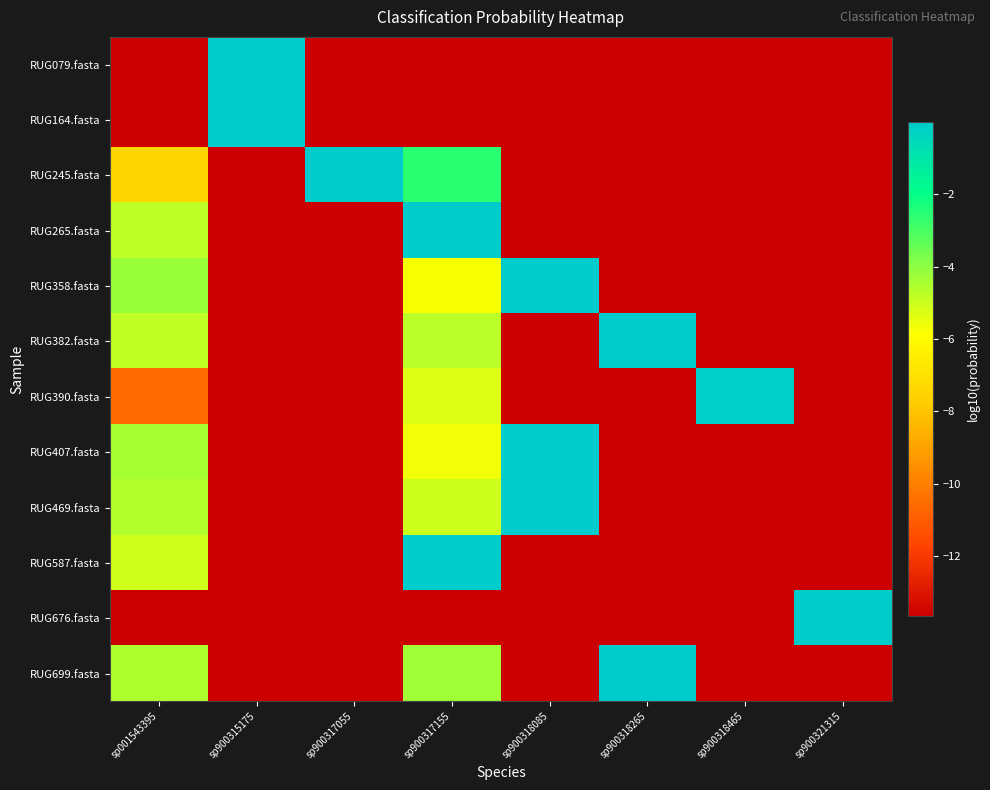

Reading left to right, extract all data points from this chart.

RUG079.fasta: sp001543395=-13.7	sp900315175=-0.0	sp900317055=-13.7	sp900317155=-13.7	sp900318085=-13.7	sp900318265=-13.7	sp900318465=-13.7	sp900321315=-13.7
RUG164.fasta: sp001543395=-13.7	sp900315175=-0.0	sp900317055=-13.7	sp900317155=-13.7	sp900318085=-13.7	sp900318265=-13.7	sp900318465=-13.7	sp900321315=-13.7
RUG245.fasta: sp001543395=-7.4	sp900315175=-13.7	sp900317055=-0.0	sp900317155=-2.6	sp900318085=-13.7	sp900318265=-13.7	sp900318465=-13.7	sp900321315=-13.7
RUG265.fasta: sp001543395=-4.8	sp900315175=-13.7	sp900317055=-13.7	sp900317155=-0.0	sp900318085=-13.7	sp900318265=-13.7	sp900318465=-13.7	sp900321315=-13.7
RUG358.fasta: sp001543395=-4.2	sp900315175=-13.7	sp900317055=-13.7	sp900317155=-5.7	sp900318085=-0.0	sp900318265=-13.7	sp900318465=-13.7	sp900321315=-13.7
RUG382.fasta: sp001543395=-4.8	sp900315175=-13.7	sp900317055=-13.7	sp900317155=-4.7	sp900318085=-13.7	sp900318265=-0.0	sp900318465=-13.7	sp900321315=-13.7
RUG390.fasta: sp001543395=-10.6	sp900315175=-13.7	sp900317055=-13.7	sp900317155=-5.3	sp900318085=-13.7	sp900318265=-13.7	sp900318465=-0.1	sp900321315=-13.7
RUG407.fasta: sp001543395=-4.4	sp900315175=-13.7	sp900317055=-13.7	sp900317155=-5.6	sp900318085=-0.0	sp900318265=-13.7	sp900318465=-13.7	sp900321315=-13.7
RUG469.fasta: sp001543395=-4.6	sp900315175=-13.7	sp900317055=-13.7	sp900317155=-5.0	sp900318085=-0.0	sp900318265=-13.7	sp900318465=-13.7	sp900321315=-13.7
RUG587.fasta: sp001543395=-5.1	sp900315175=-13.7	sp900317055=-13.7	sp900317155=-0.0	sp900318085=-13.7	sp900318265=-13.7	sp900318465=-13.7	sp900321315=-13.7
RUG676.fasta: sp001543395=-13.7	sp900315175=-13.7	sp900317055=-13.7	sp900317155=-13.7	sp900318085=-13.7	sp900318265=-13.7	sp900318465=-13.7	sp900321315=-0.0
RUG699.fasta: sp001543395=-4.5	sp900315175=-13.7	sp900317055=-13.7	sp900317155=-4.3	sp900318085=-13.7	sp900318265=-0.0	sp900318465=-13.7	sp900321315=-13.7